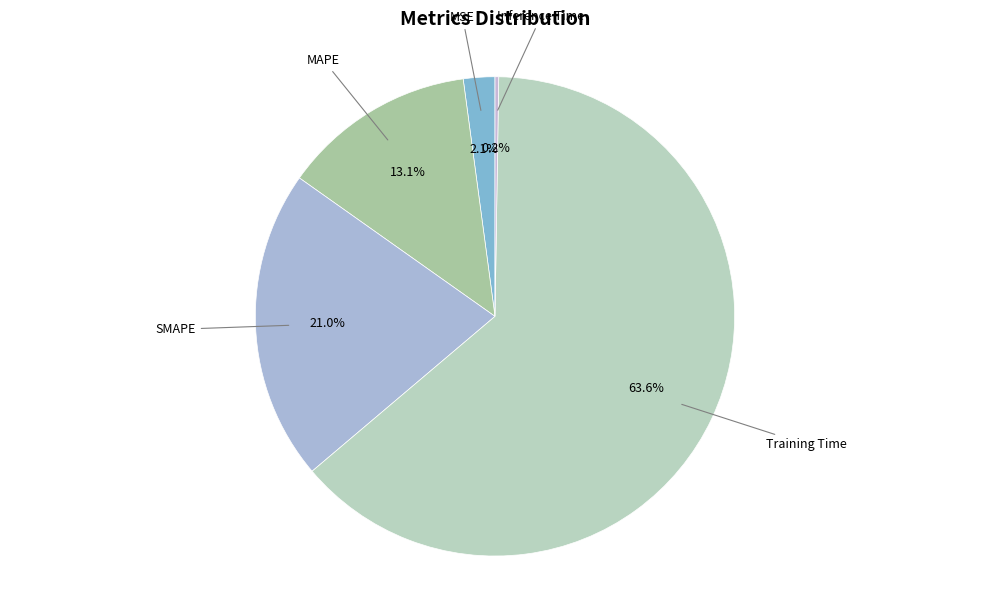

How many segments does this pie chart have?

5